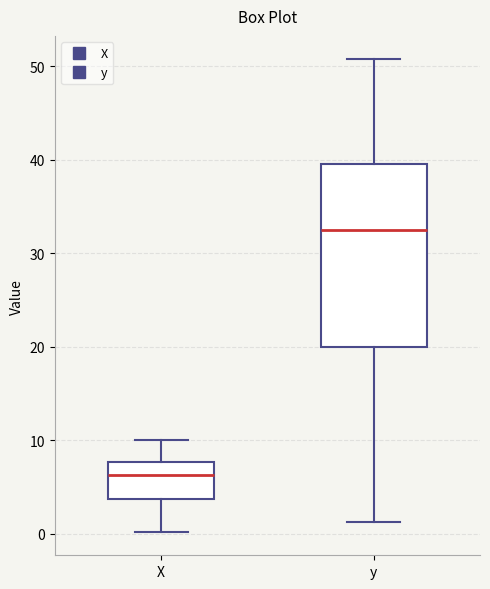

Which box has the highest median line?

y